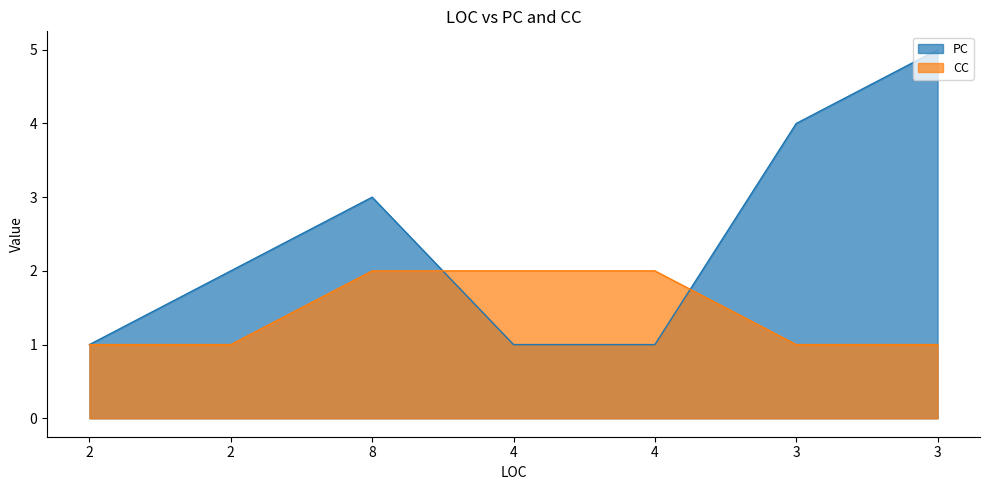

Reading left to right, list all the values displayed in this chart.

PC: 2=1	2=2	8=3	4=1	4=1	3=4	3=5
CC: 2=1	2=1	8=2	4=2	4=2	3=1	3=1